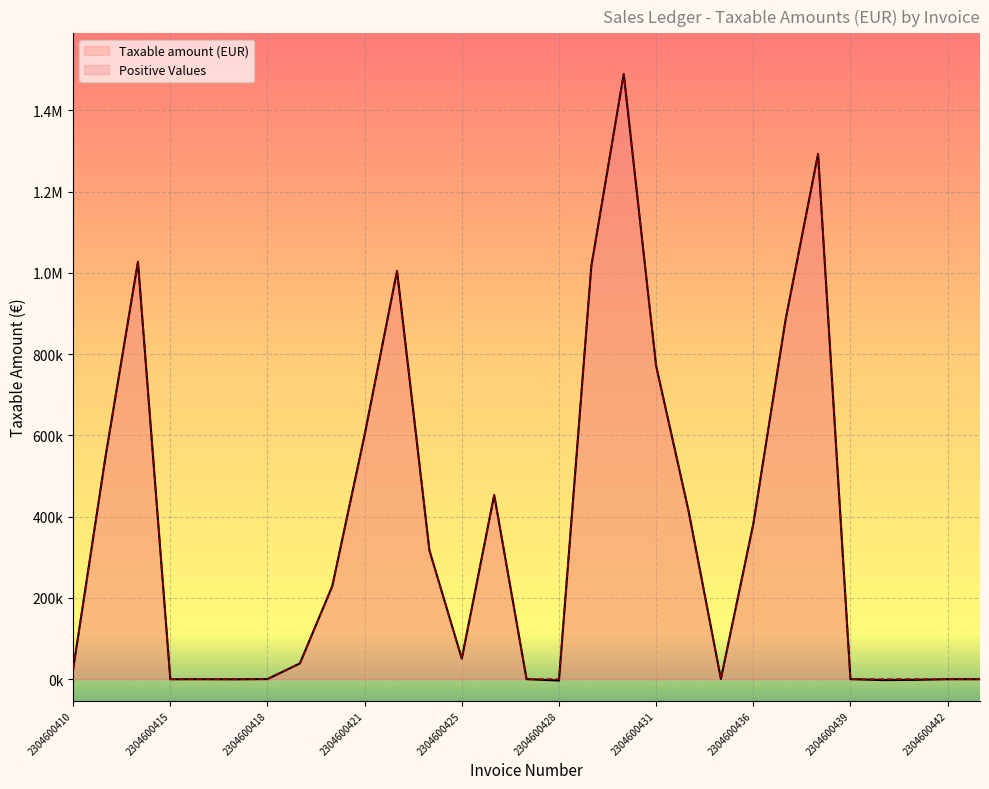

Reading left to right, extract all data points from this chart.

Taxable amount (EUR): 2304600410=24840.0	2304600413=547830.4	2304600414=1027166.6	2304600415=-320.0	2304600416=-262.2	2304600417=-509.7	2304600418=114.0	2304600419=38610.0	2304600420=228758.5	2304600421=601261.7	2304600422=1004492.6	2304600424=317011.7	2304600425=50438.0	2304600426=453221.1	2304600427=-132.0	2304600428=-3460.0	2304600429=1016763.2	2304600430=1489383.8	2304600431=770876.5	2304600433=414450.0	2304600435=525.0	2304600436=381712.5	2304600437=885983.1	2304600438=1292821.5	2304600439=-85.0	2304600440=-2360.4	2304600441=-1773.1	2304600442=-213.1	2304600443=-262.2
Positive Values: 2304600410=24840.0	2304600413=547830.4	2304600414=1027166.6	2304600415=0.0	2304600416=0.0	2304600417=0.0	2304600418=114.0	2304600419=38610.0	2304600420=228758.5	2304600421=601261.7	2304600422=1004492.6	2304600424=317011.7	2304600425=50438.0	2304600426=453221.1	2304600427=0.0	2304600428=0.0	2304600429=1016763.2	2304600430=1489383.8	2304600431=770876.5	2304600433=414450.0	2304600435=525.0	2304600436=381712.5	2304600437=885983.1	2304600438=1292821.5	2304600439=0.0	2304600440=0.0	2304600441=0.0	2304600442=0.0	2304600443=0.0